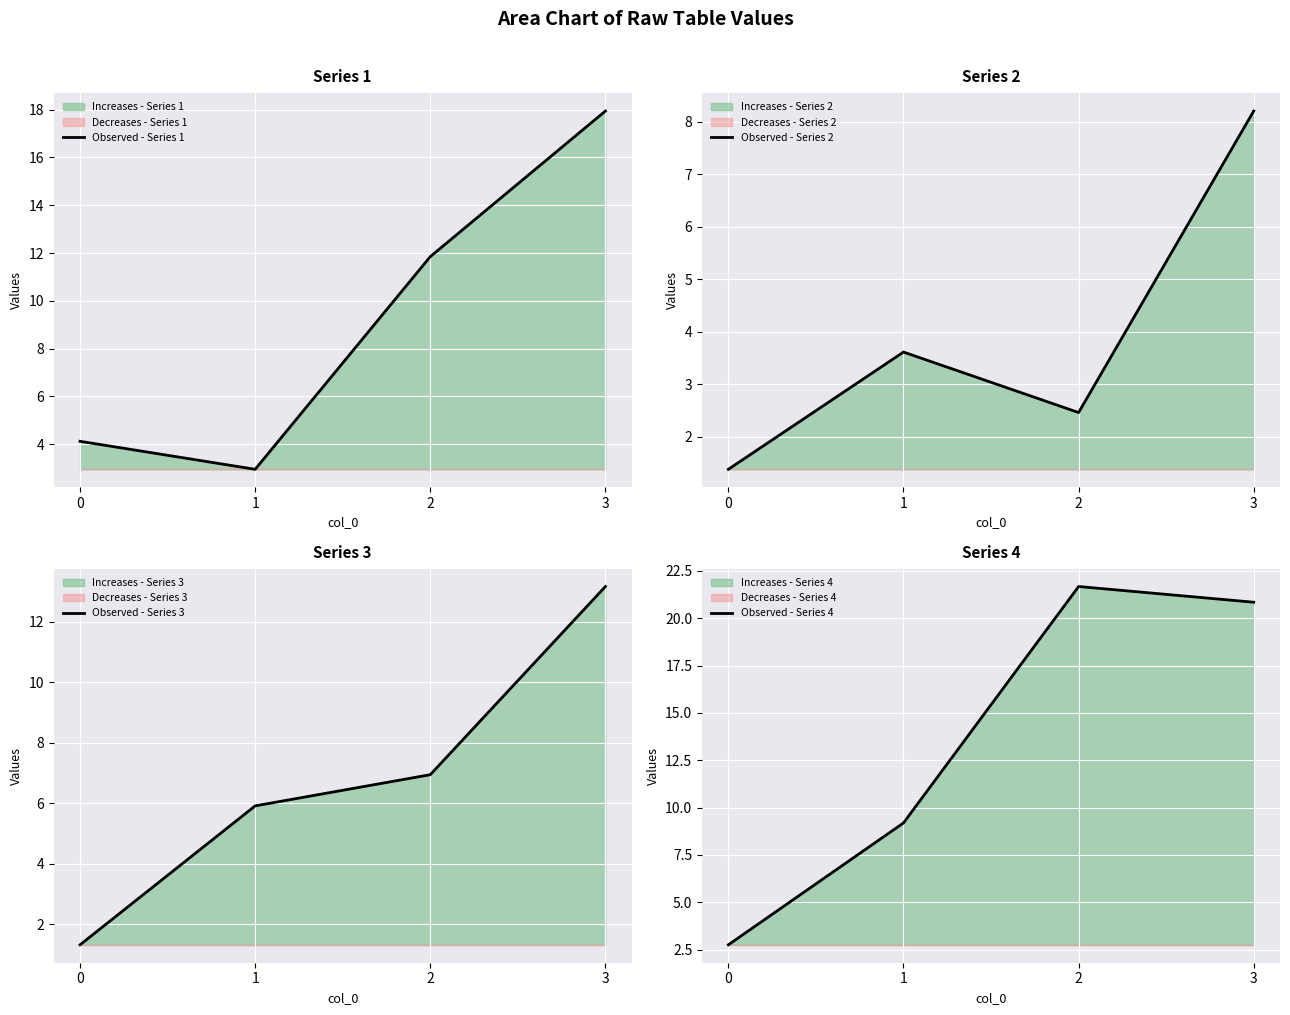

How many lines are shown in the chart?

4